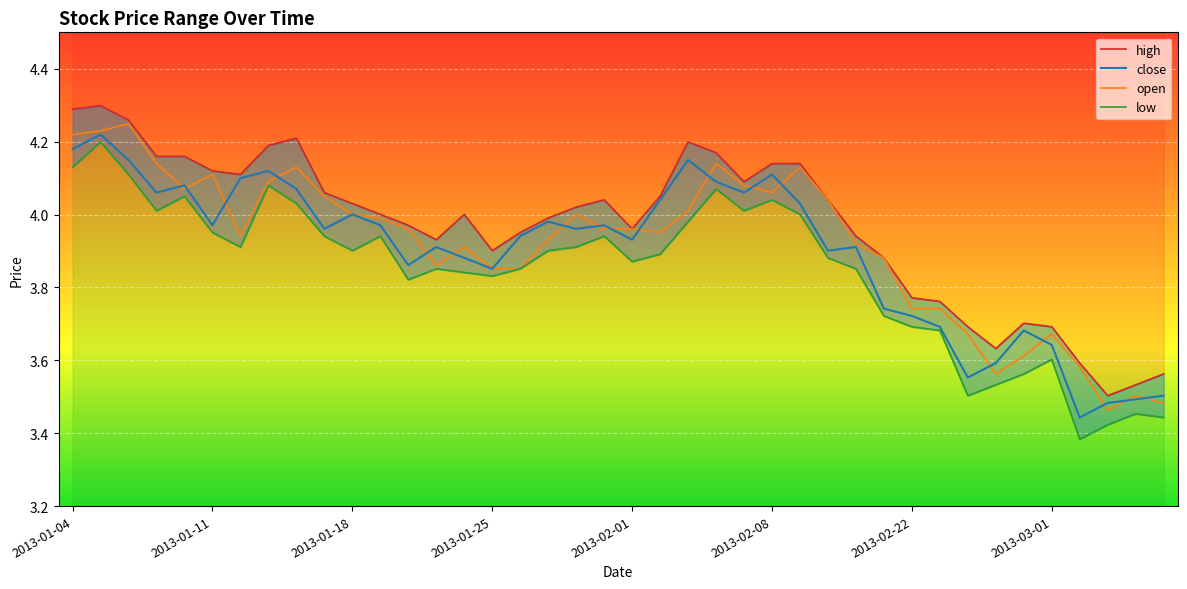

True or false: high_line and close cross at least once.

False